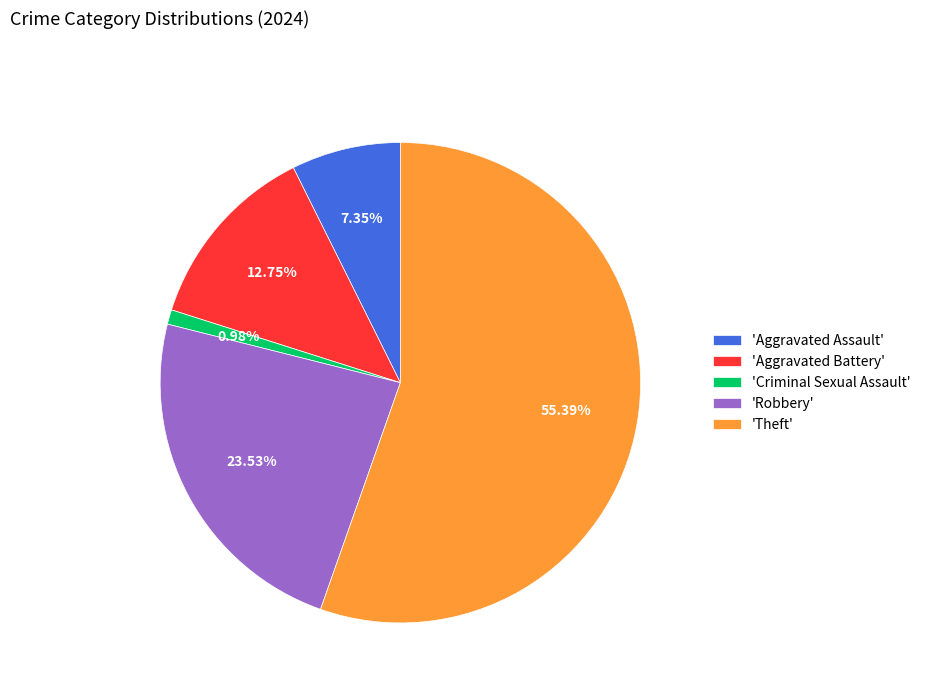

Combined, do 'Aggravated Battery' and 'Theft' account for over 50%?

Yes